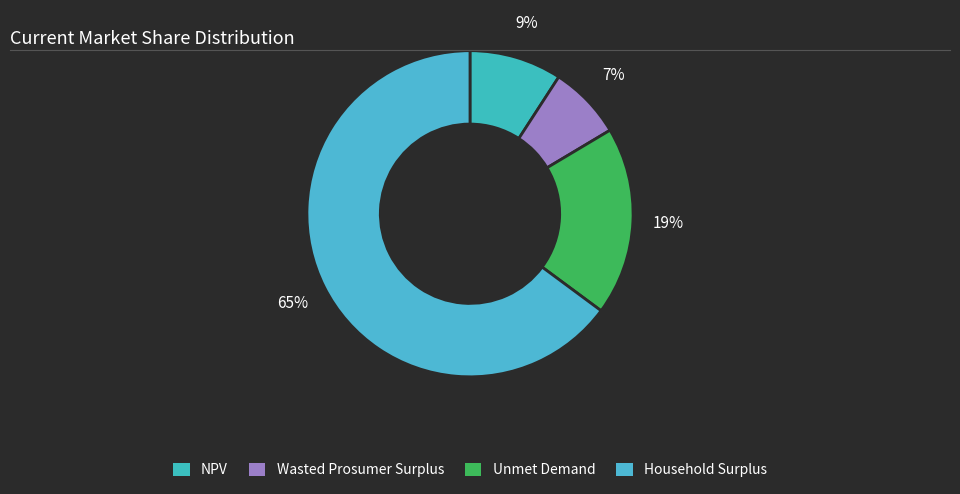

Count the number of slices in the pie.

4